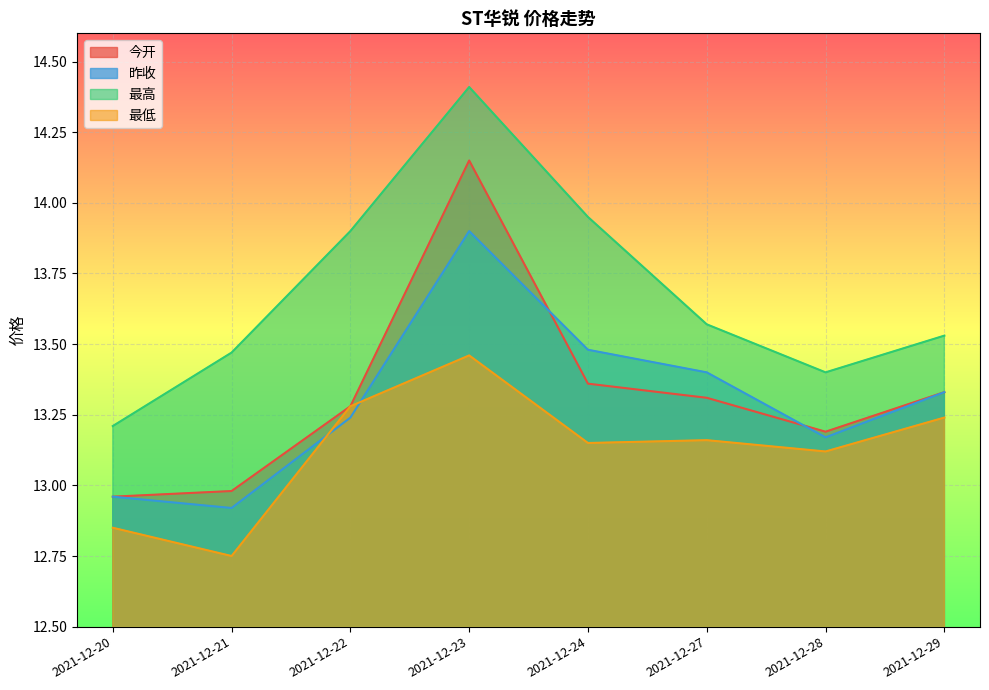

The value of 最低 at 2021-12-29 is 20.9. True or false?

False